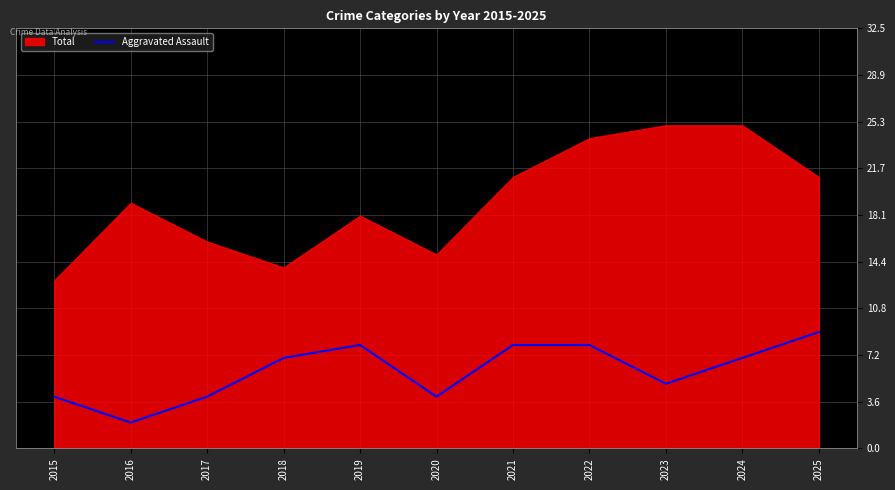

How many values are below 7?

5